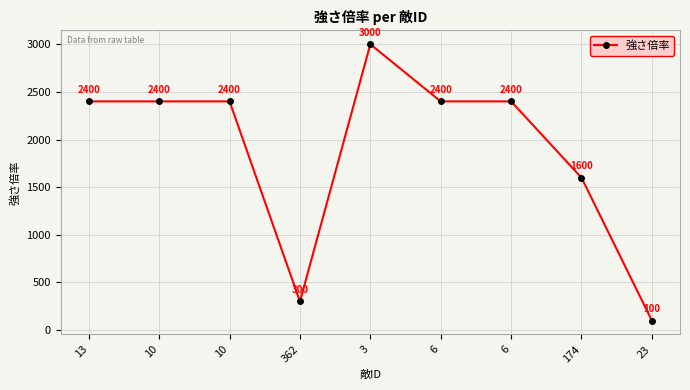

True or false: the data shows 1504 at 10.

False